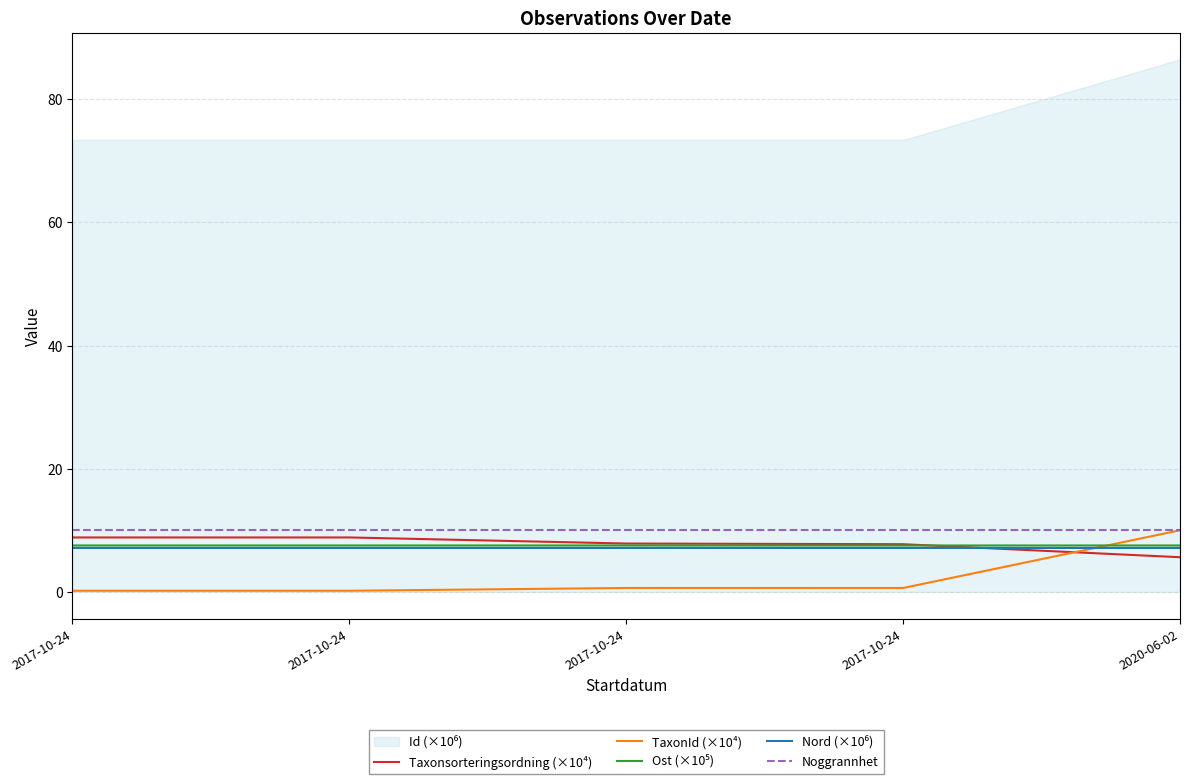

What is the smallest value displayed?

0.2